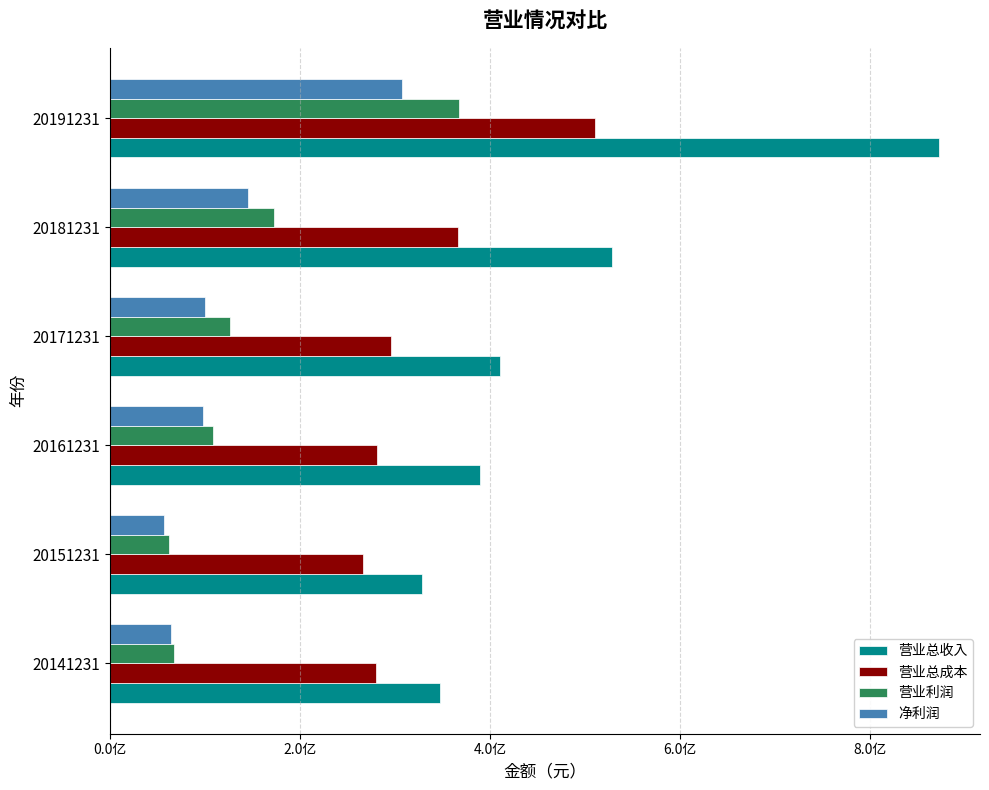

What are all the series names shown in the legend?

营业总收入, 营业总成本, 营业利润, 净利润